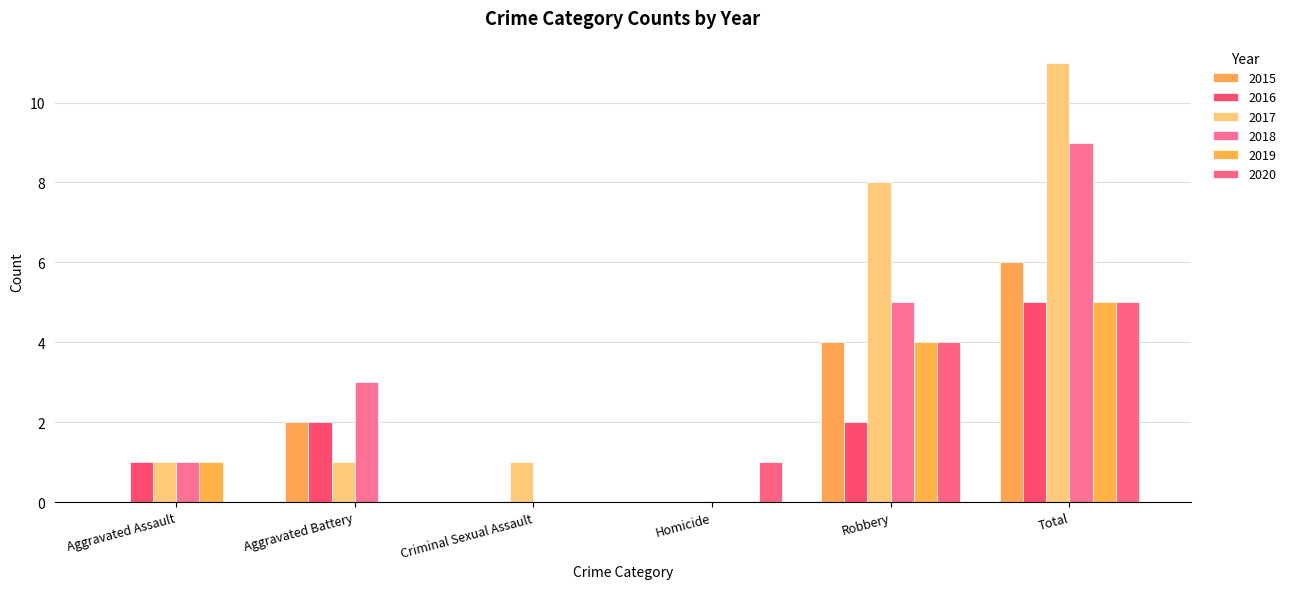

Are the bars grouped side by side (vs. stacked)?

Yes